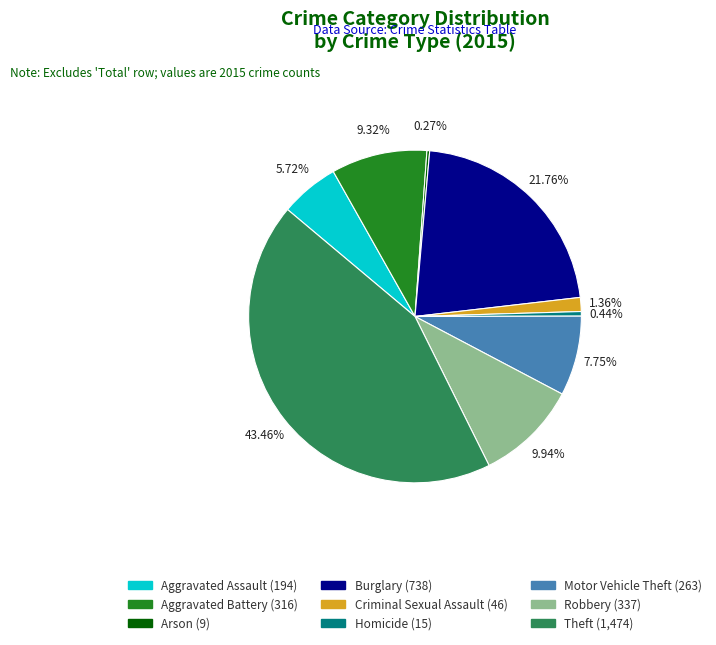

Is there a majority slice in this chart?

No